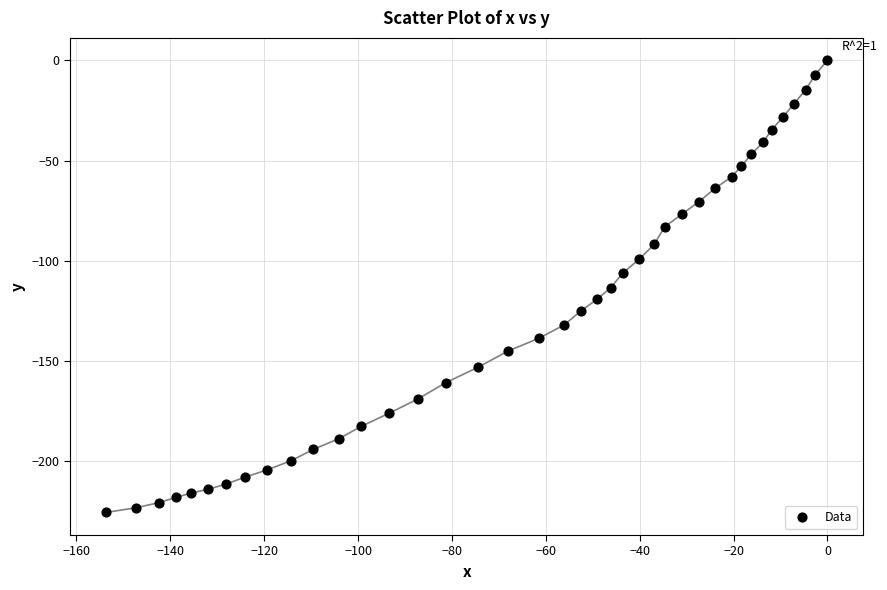

What is the range of X values (max minus min)?

153.7